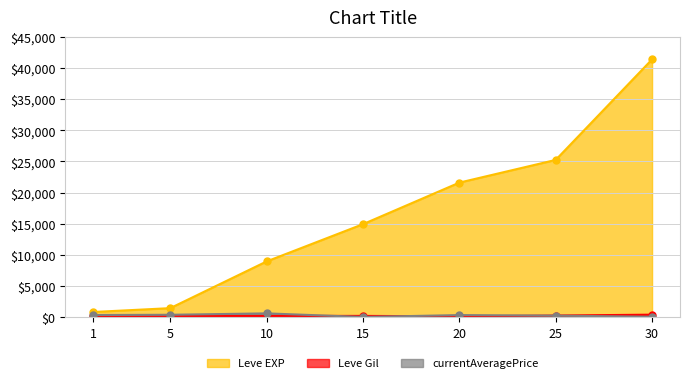

Which series ends up on top after the final intersection of currentAveragePrice and Leve Gil?

Leve Gil